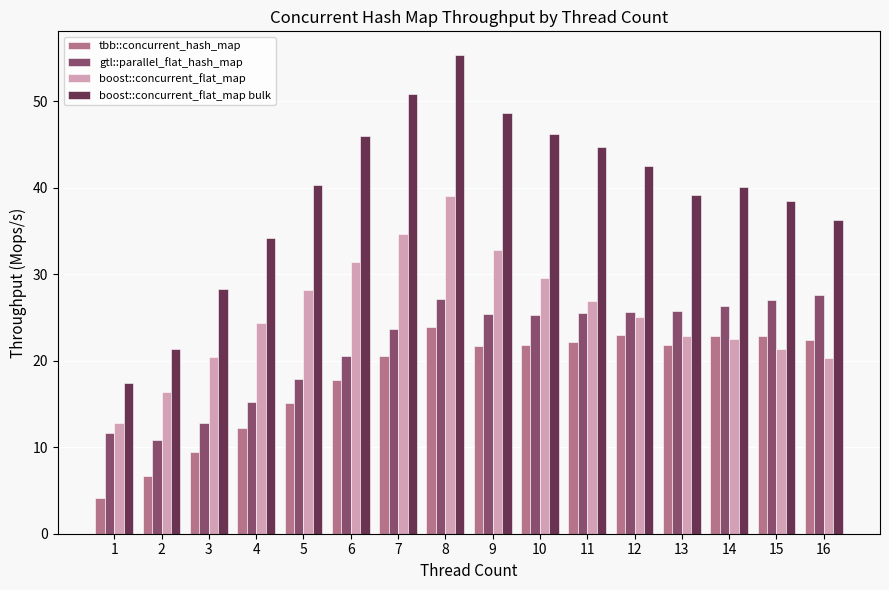

What is the total value across all series at 13?

109.6